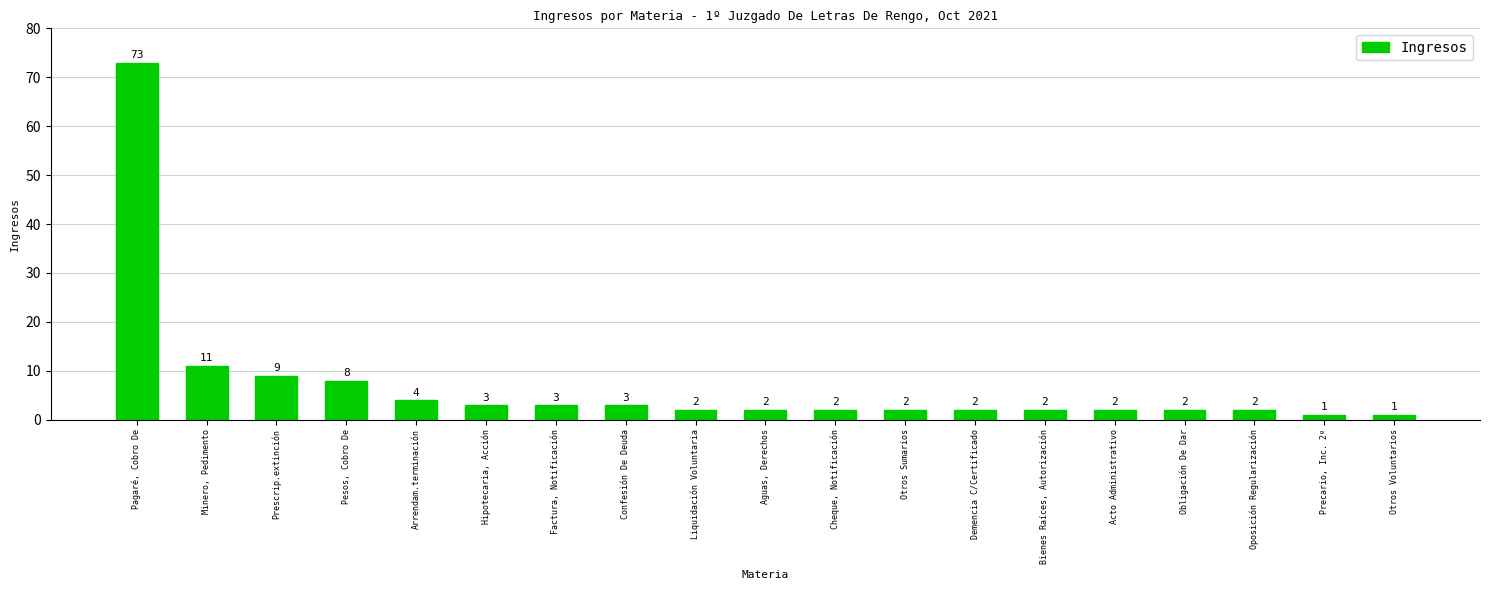

What is the change in value from Arrendam.terminación to Precario, Inc. 2º?

-3